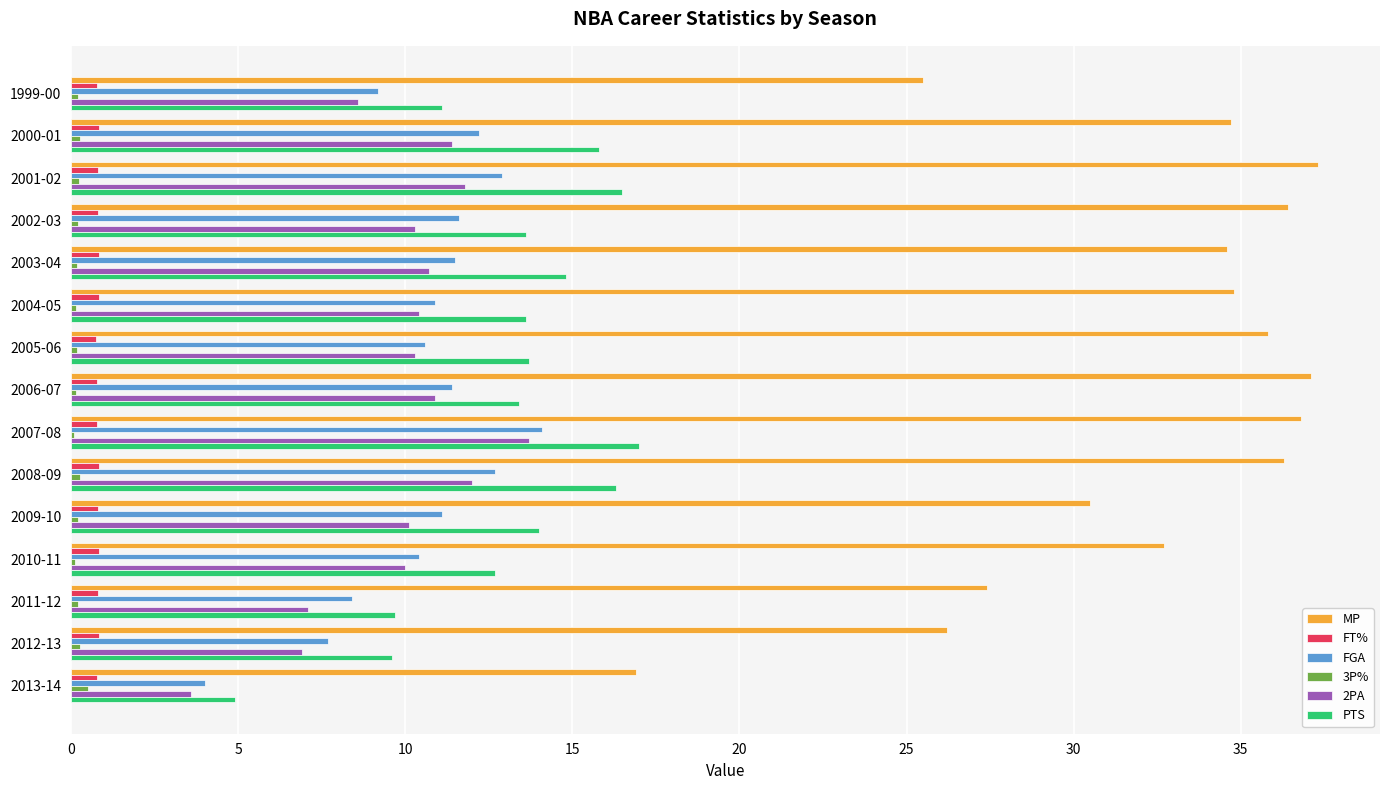

At which category is the sum across all series the highest?

2007-08